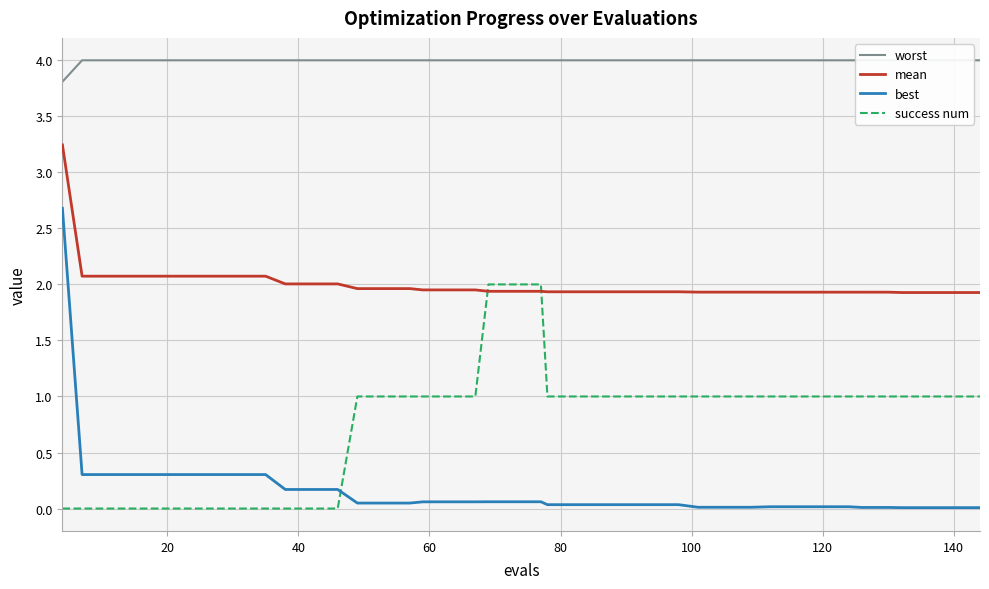

True or false: worst and mean intersect in this chart.

False